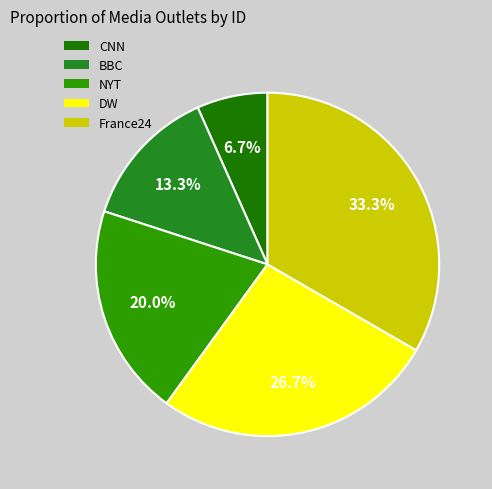

Count the number of slices in the pie.

5